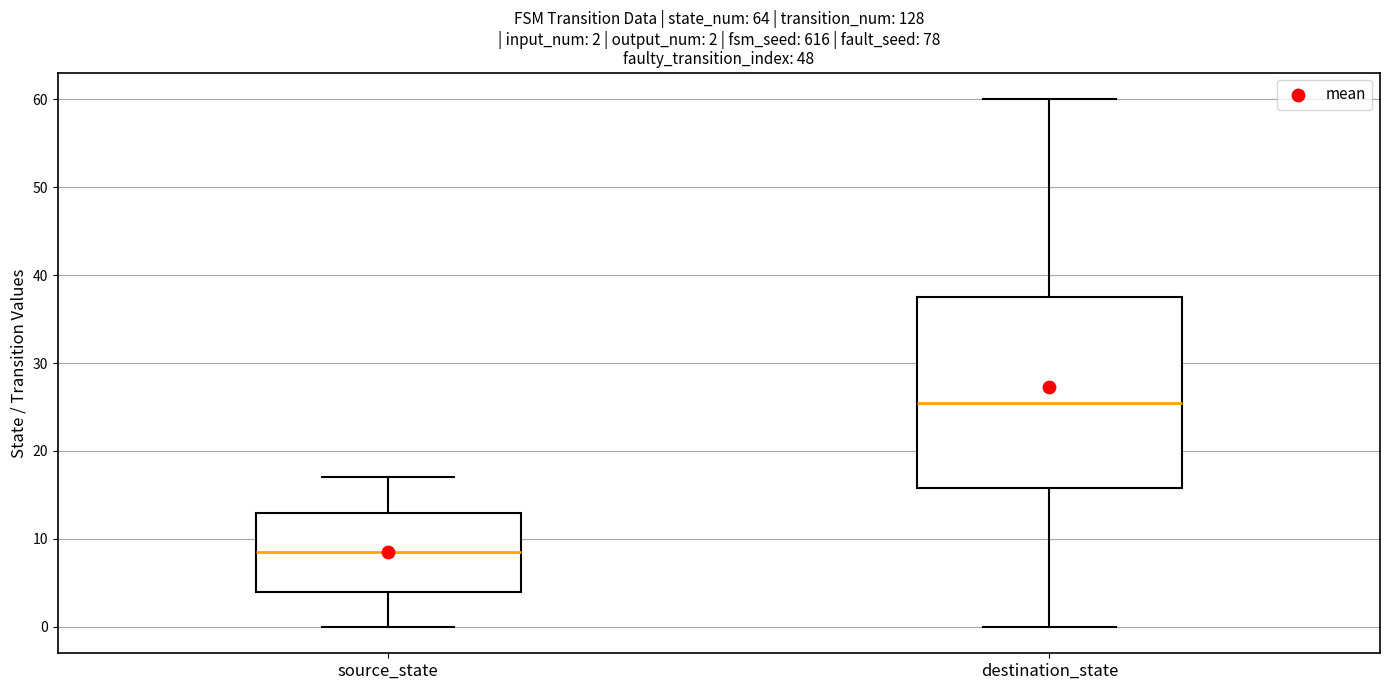

Comparing the boxes themselves (not the whiskers), which one is the tallest?

destination_state